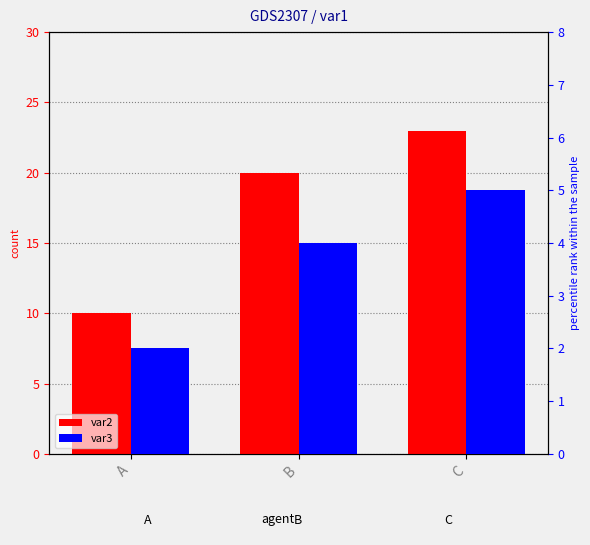

Between B and C, which series saw the biggest shift?

var2